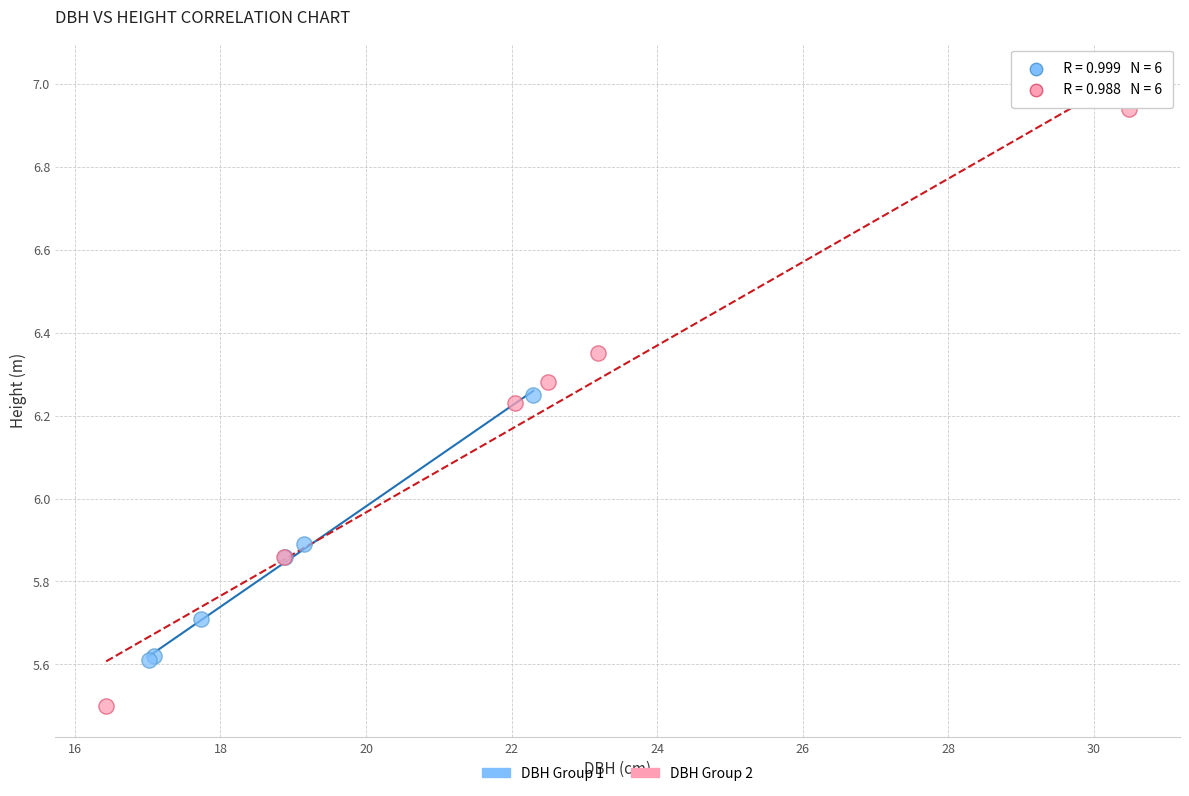

Which series contains the lowest Y value?

DBH Group 2